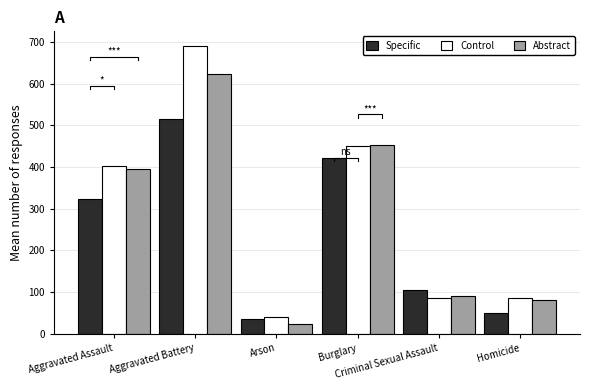

What is the sum of the Control values at Arson and Aggravated Assault?

442